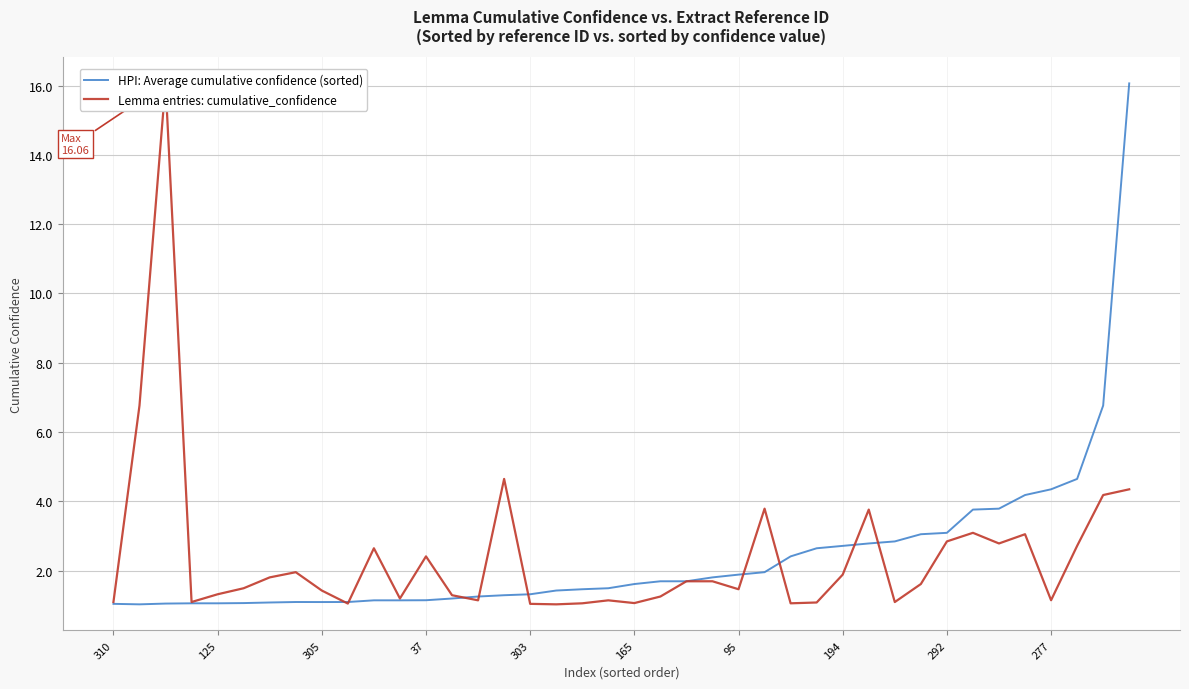

In HPI: Average cumulative confidence (sorted), how many points are higher than both neighbors (excluding endpoints)?

1